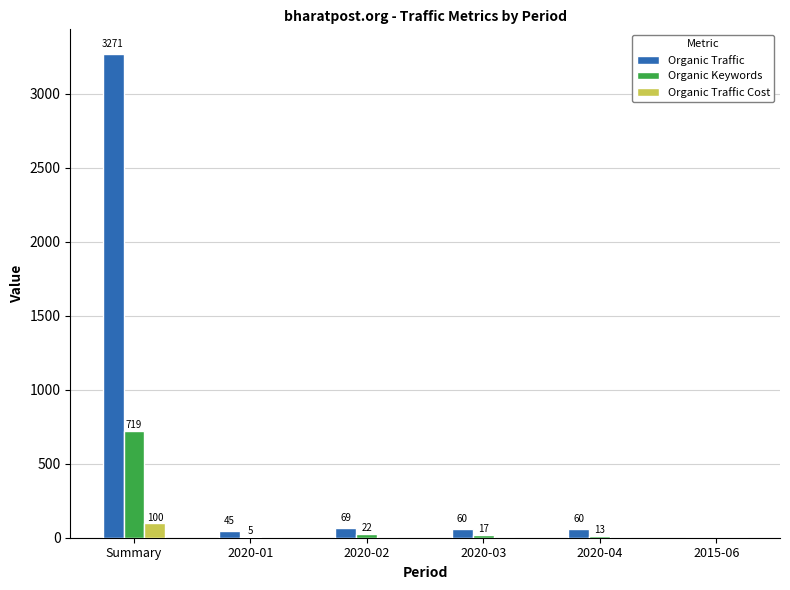

What is the average value of the Organic Traffic series?

584